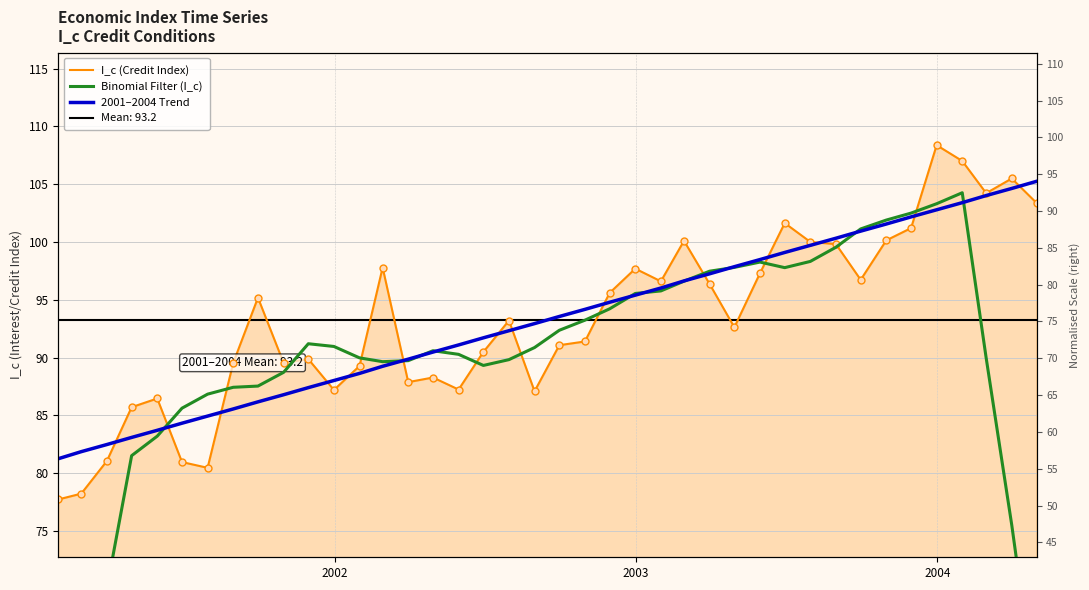

Is the value of I_c (Credit Index) at 18 greater than the value of 2001–2004 Trend at 20?

No